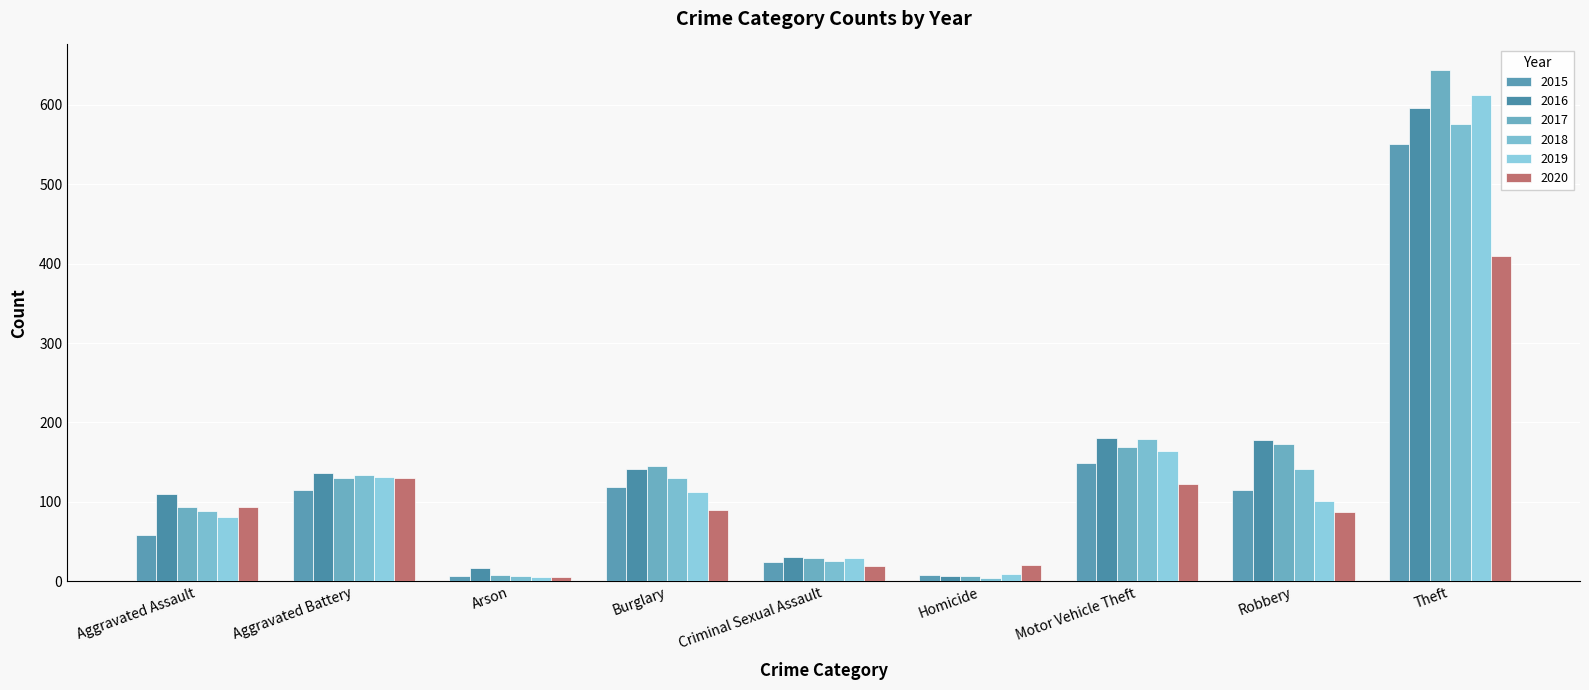

What is the average value of the 2020 series?

109